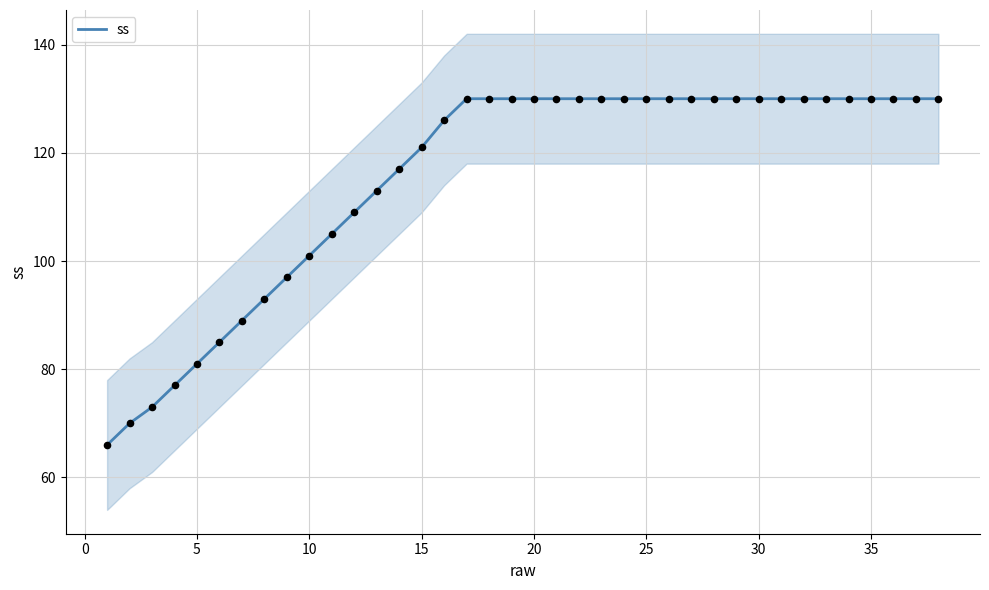

What is the lowest value of the ss series?

66